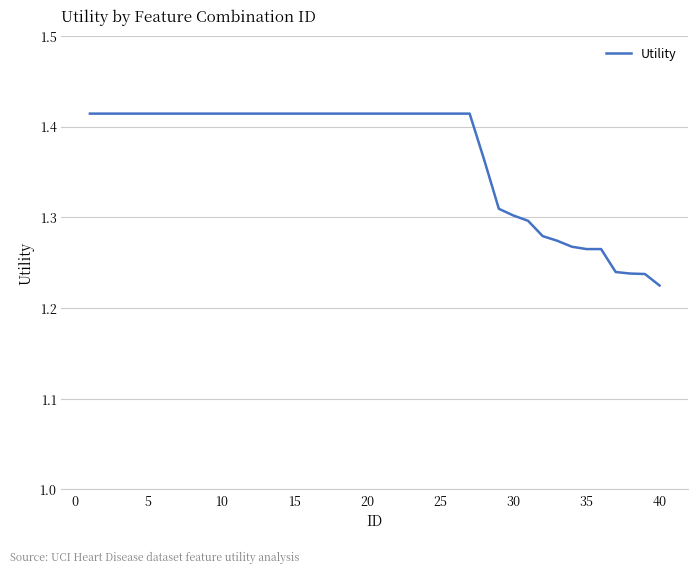

How many categories are shown in the chart?

40